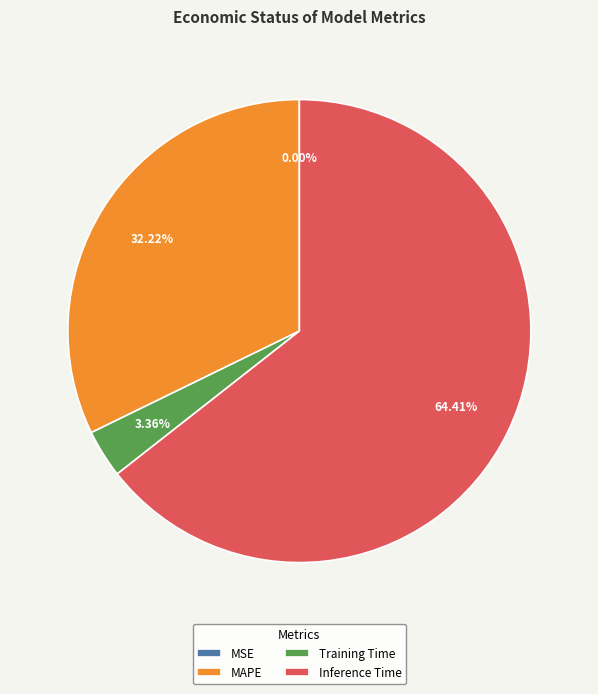

Between Training Time and Inference Time, which is larger?

Inference Time